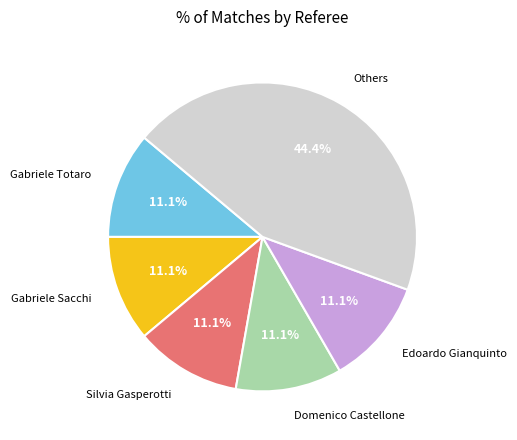

Does any single category account for the majority?

No